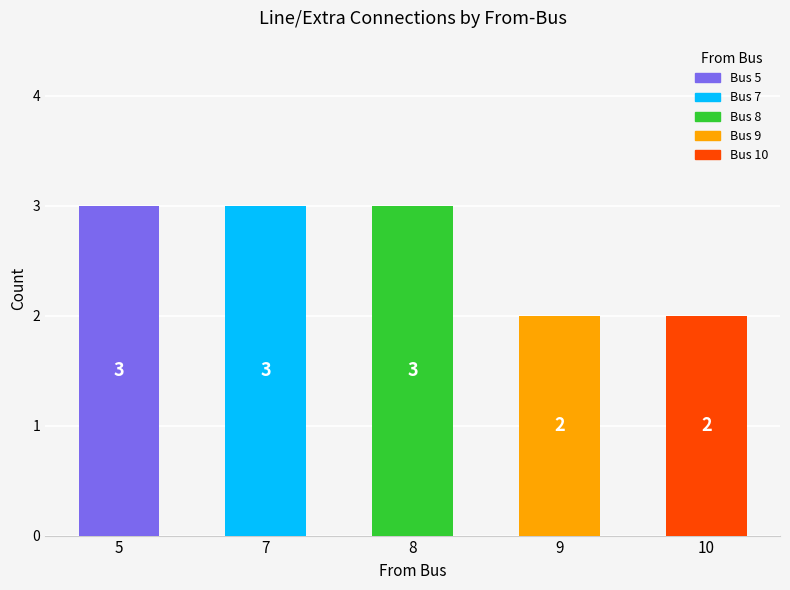

What is the average value?

3